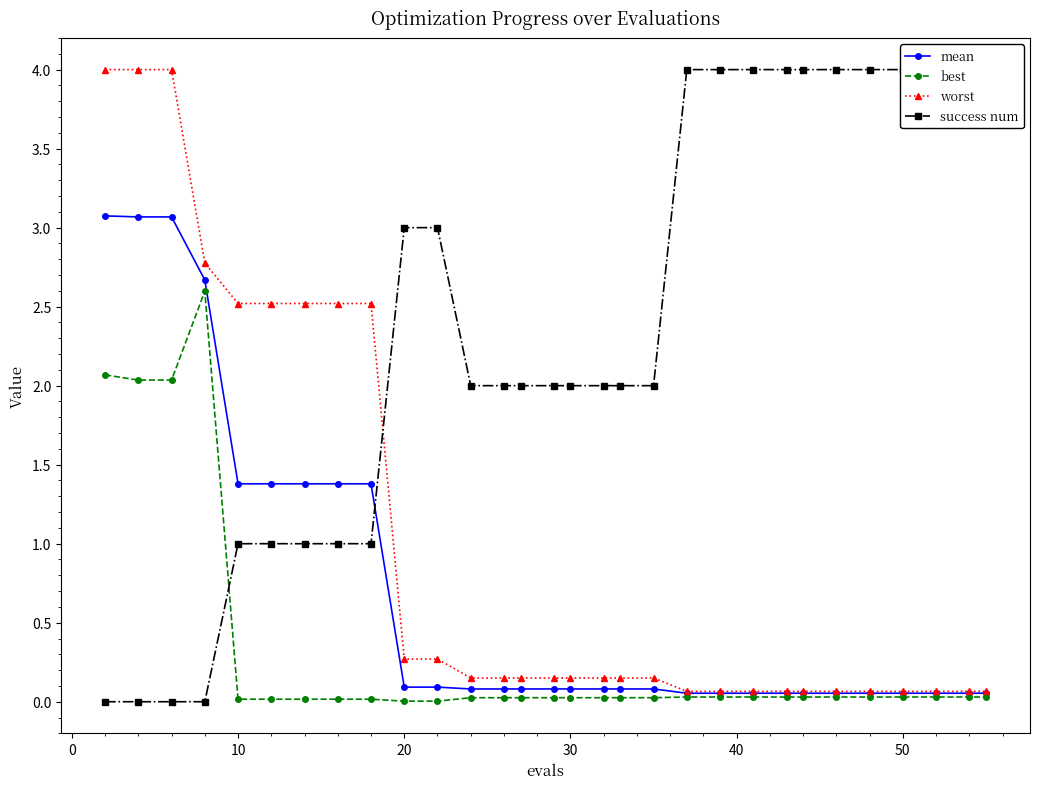

Which series has the widest spread of values?

success num